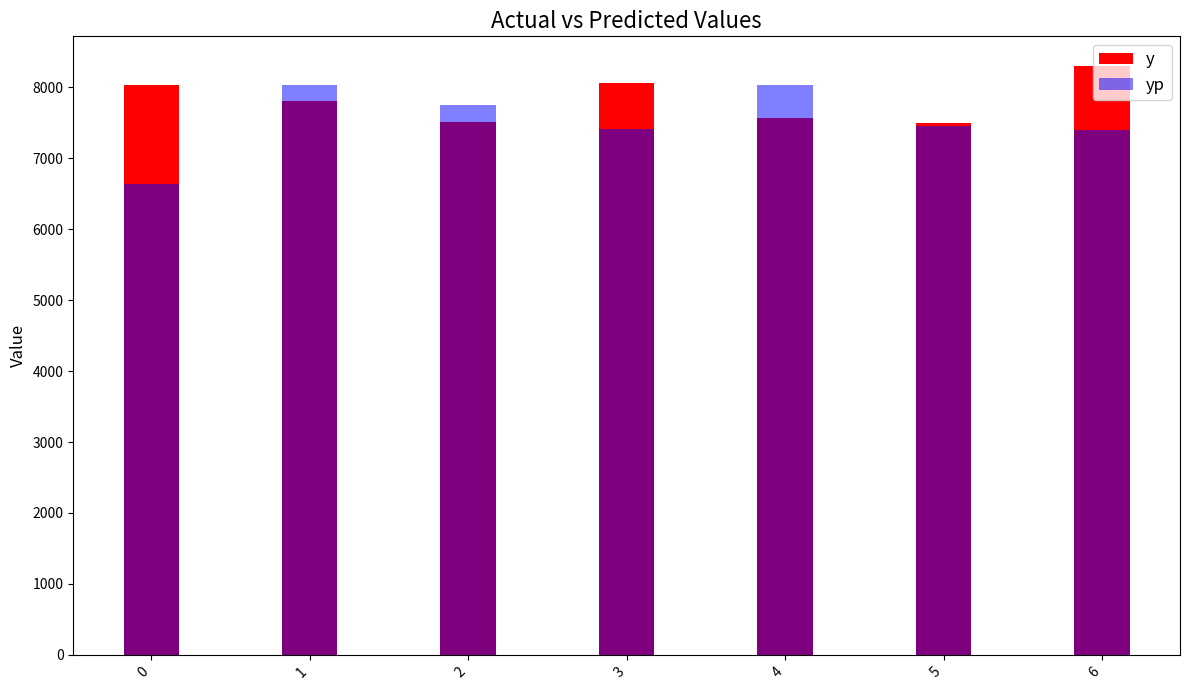

List the labels in order of y value, largest first.

6, 3, 0, 1, 4, 2, 5